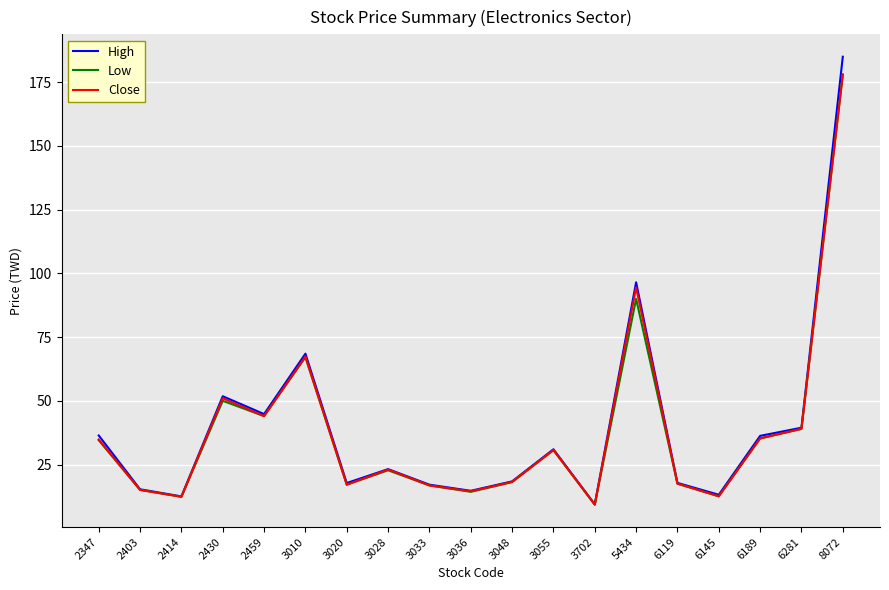

True or false: High has more than 0 points higher than both neighbors.

True